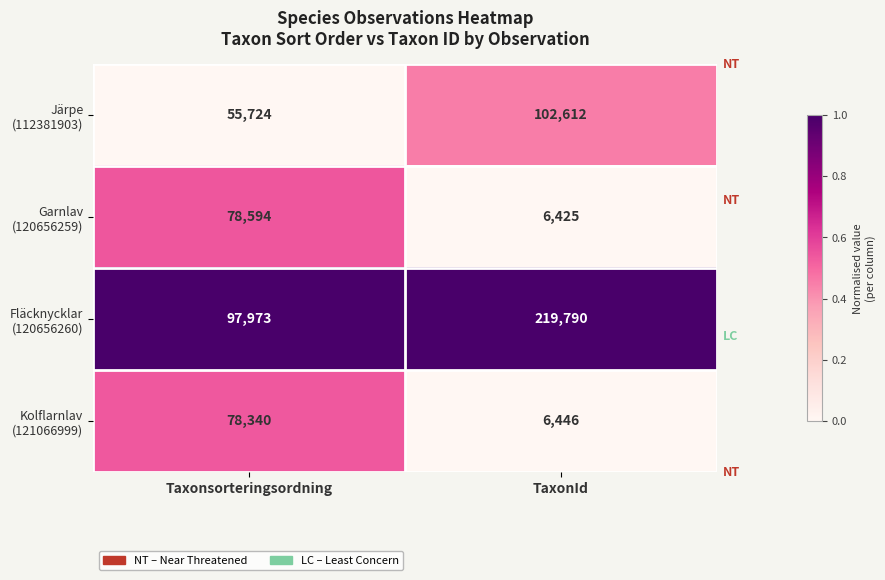

What is the difference between the highest and lowest values at TaxonId?

213365